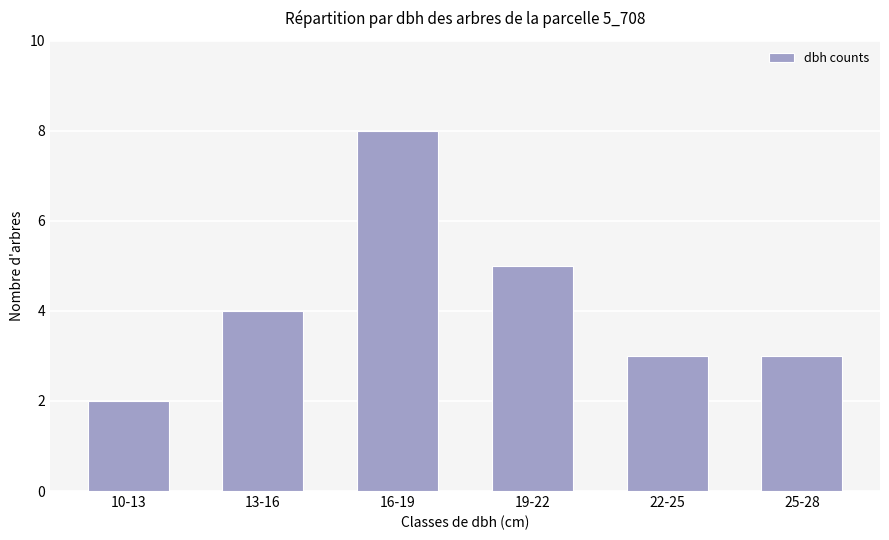

What is the minimum value shown in the chart?

2